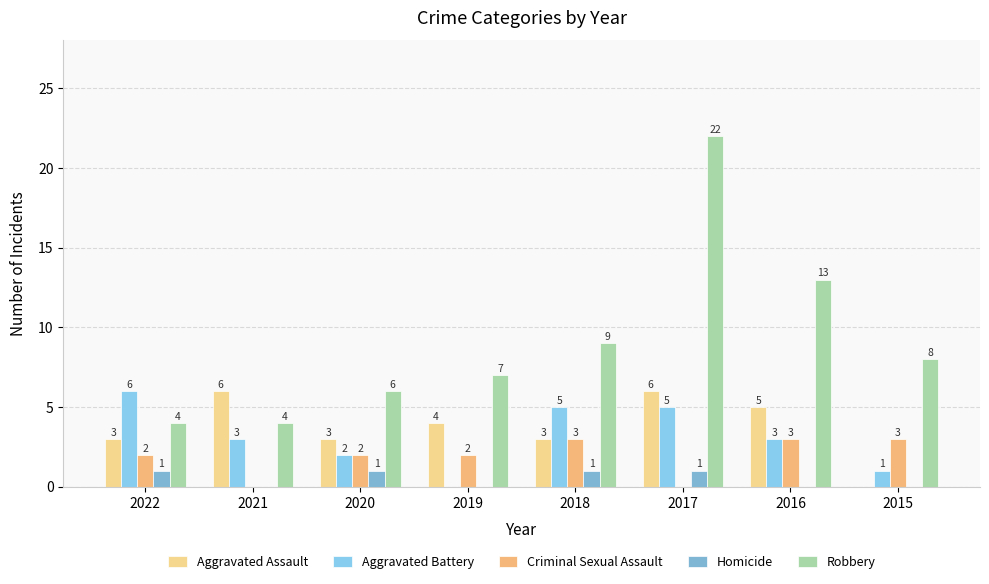

Which series has the widest spread of values?

Robbery